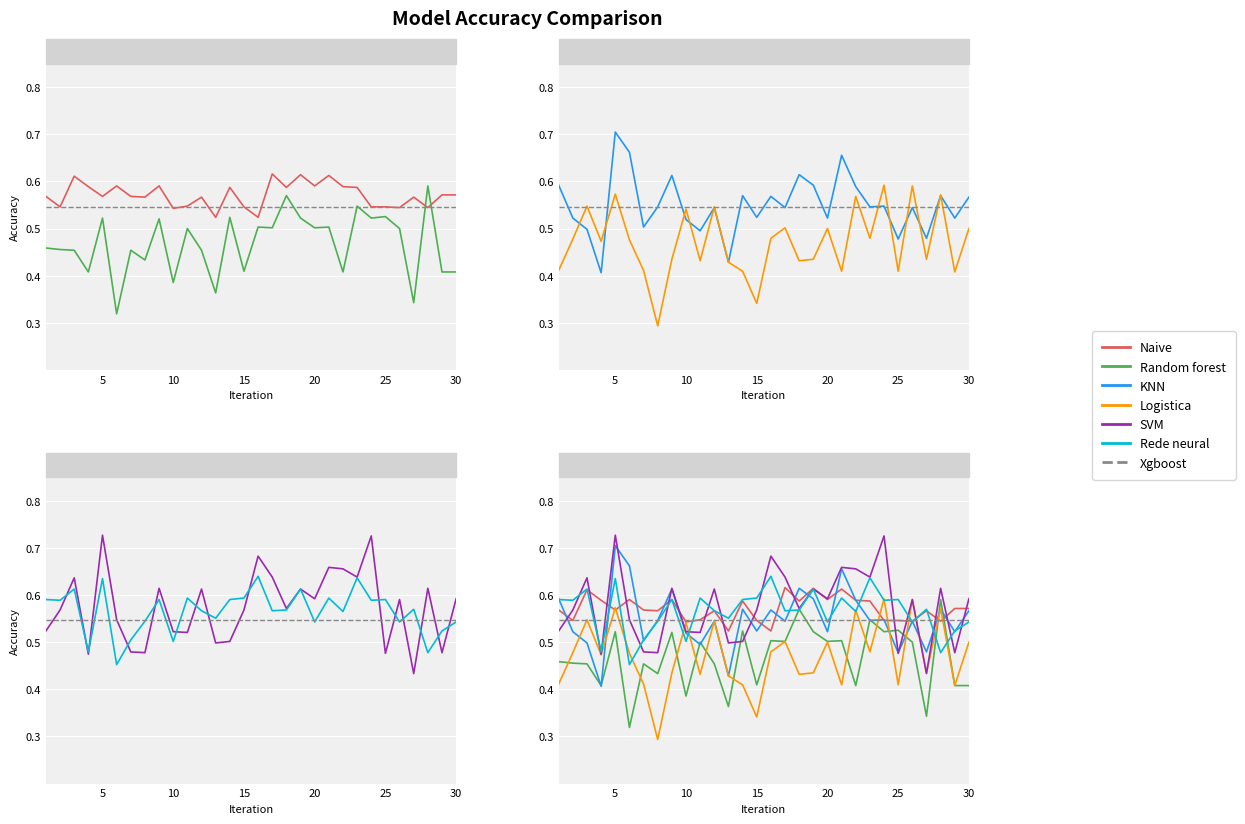

Which series has the largest range (max minus min)?

KNN